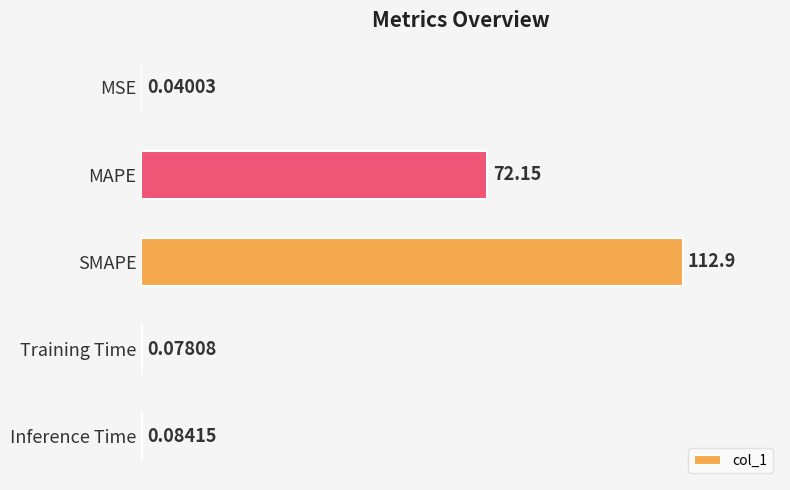

Are the bars horizontal?

Yes